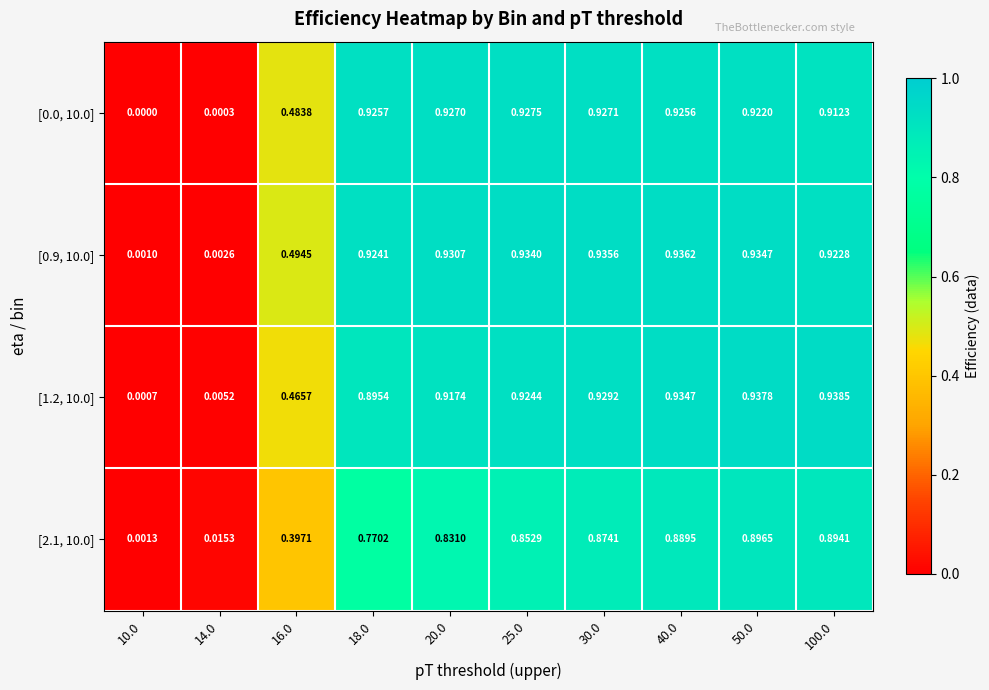

At how many categories does at least one series exceed 0?

10